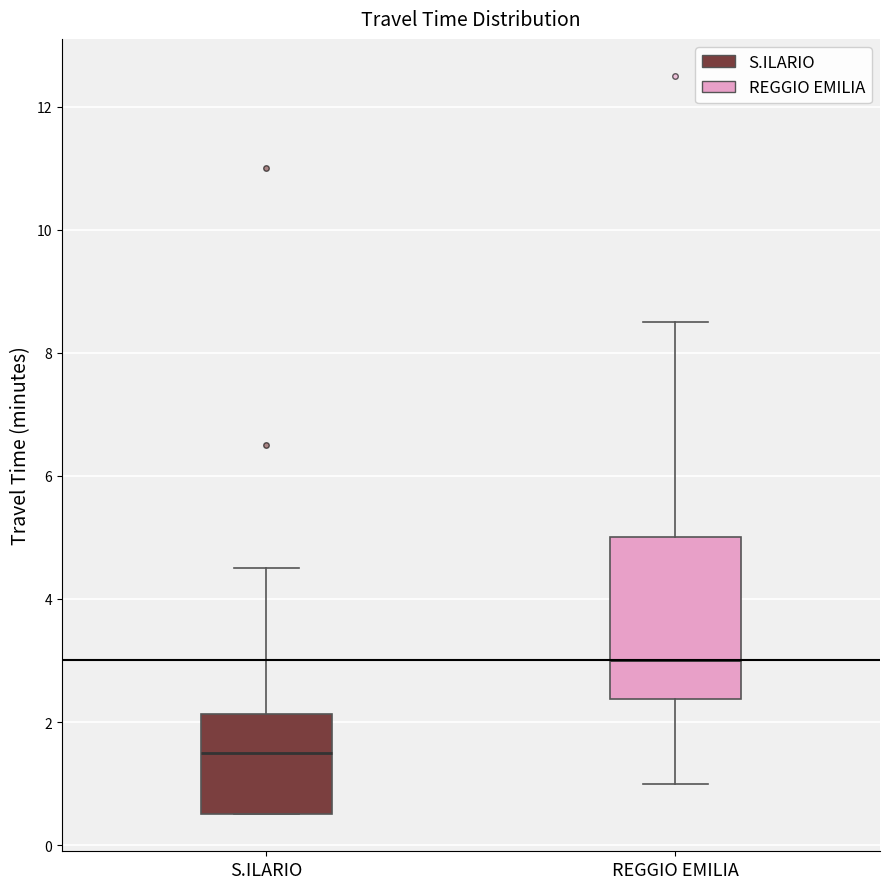

Which box has the lowest median line?

S.ILARIO